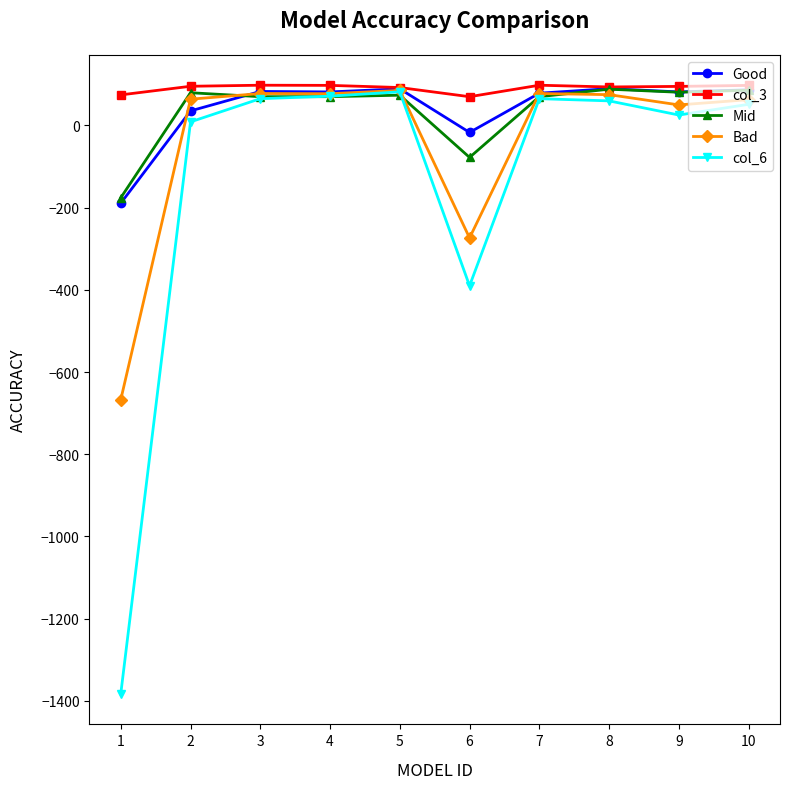

How many lines are shown in the chart?

5